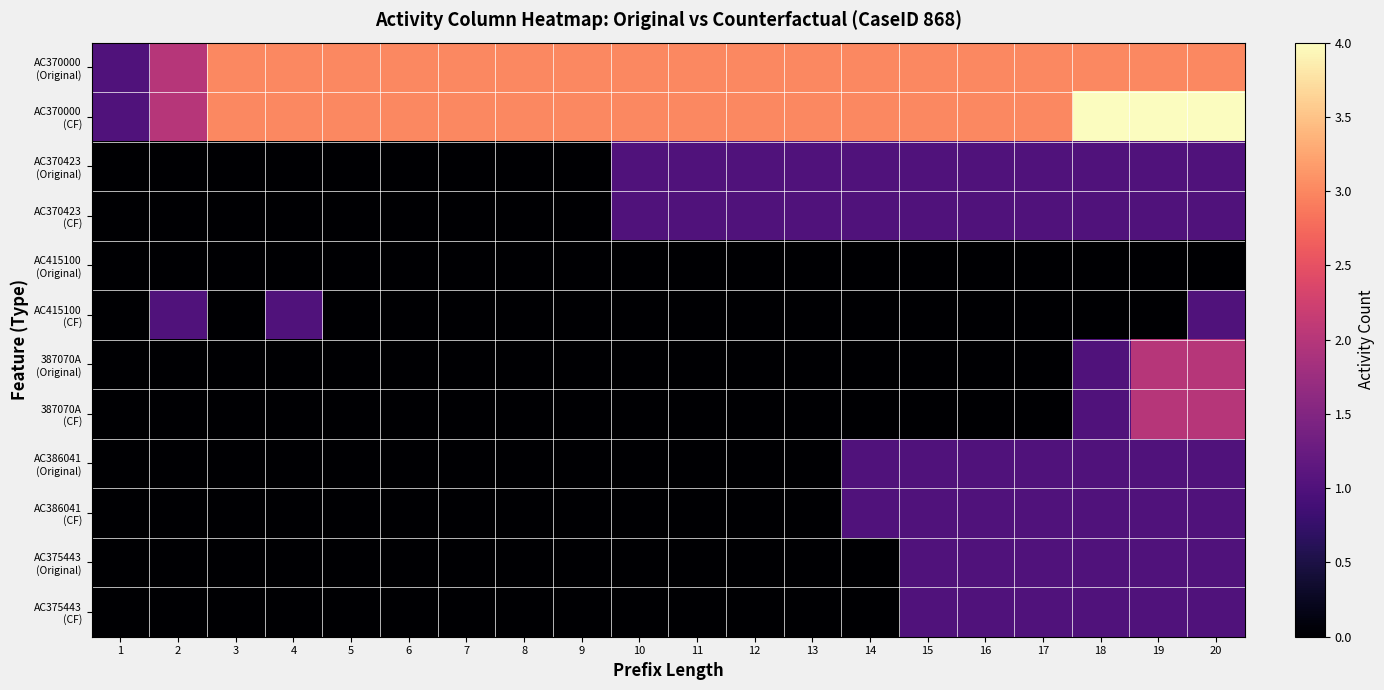

What is the greatest value displayed?

4